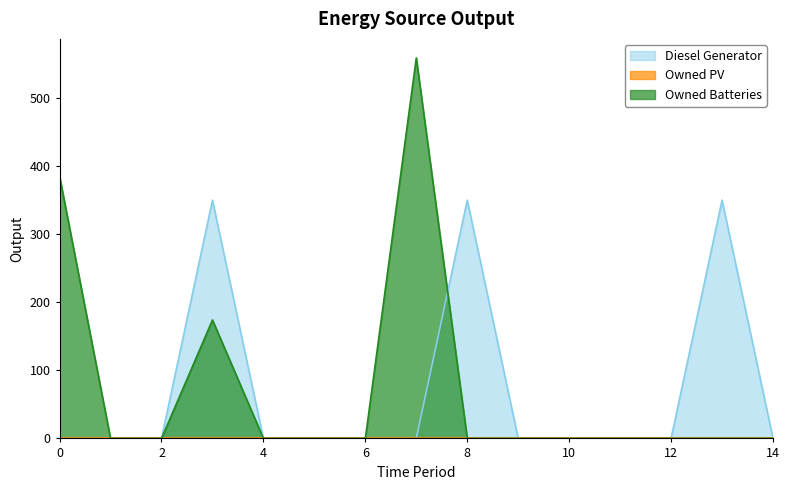

What is the difference between the second highest and minimum values in the Diesel Generator series?

350